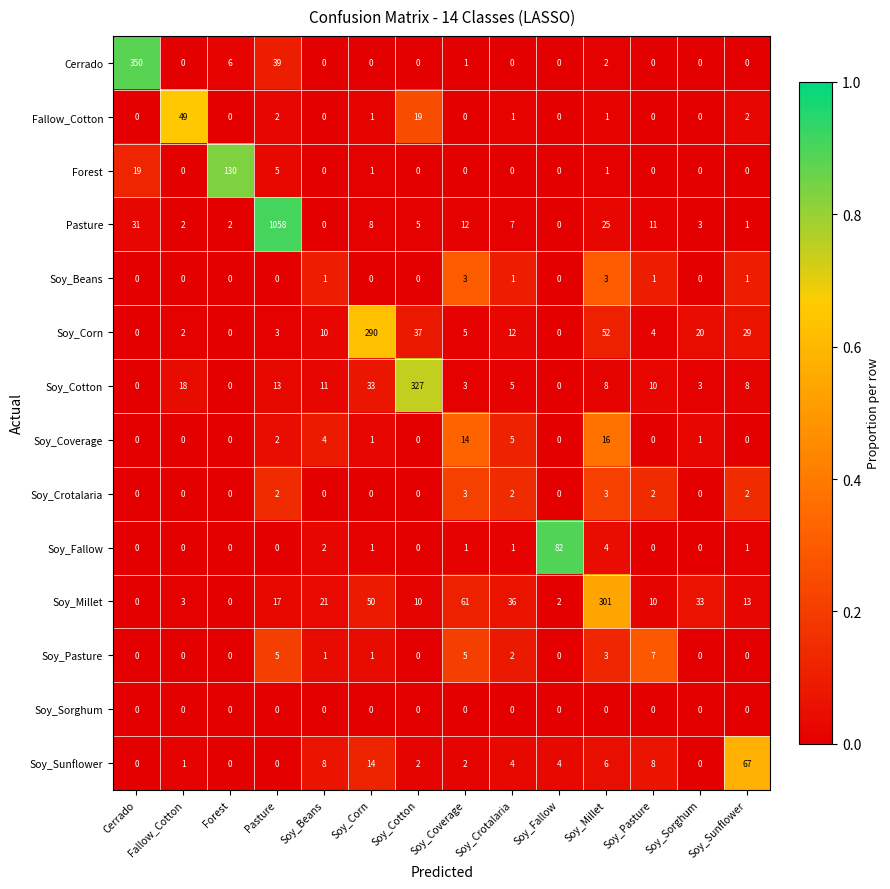

Is the value of Soy_Crotalaria at Fallow_Cotton greater than the value of Fallow_Cotton at Soy_Corn?

No